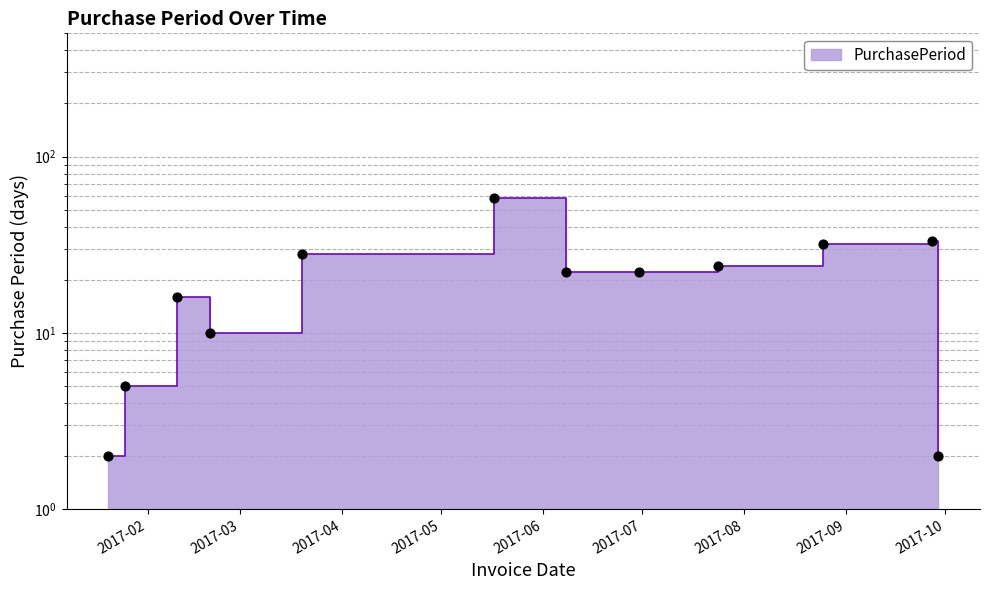

What is the ratio of the value at 2017-01-25 to the value at 2017-08-25?

0.2